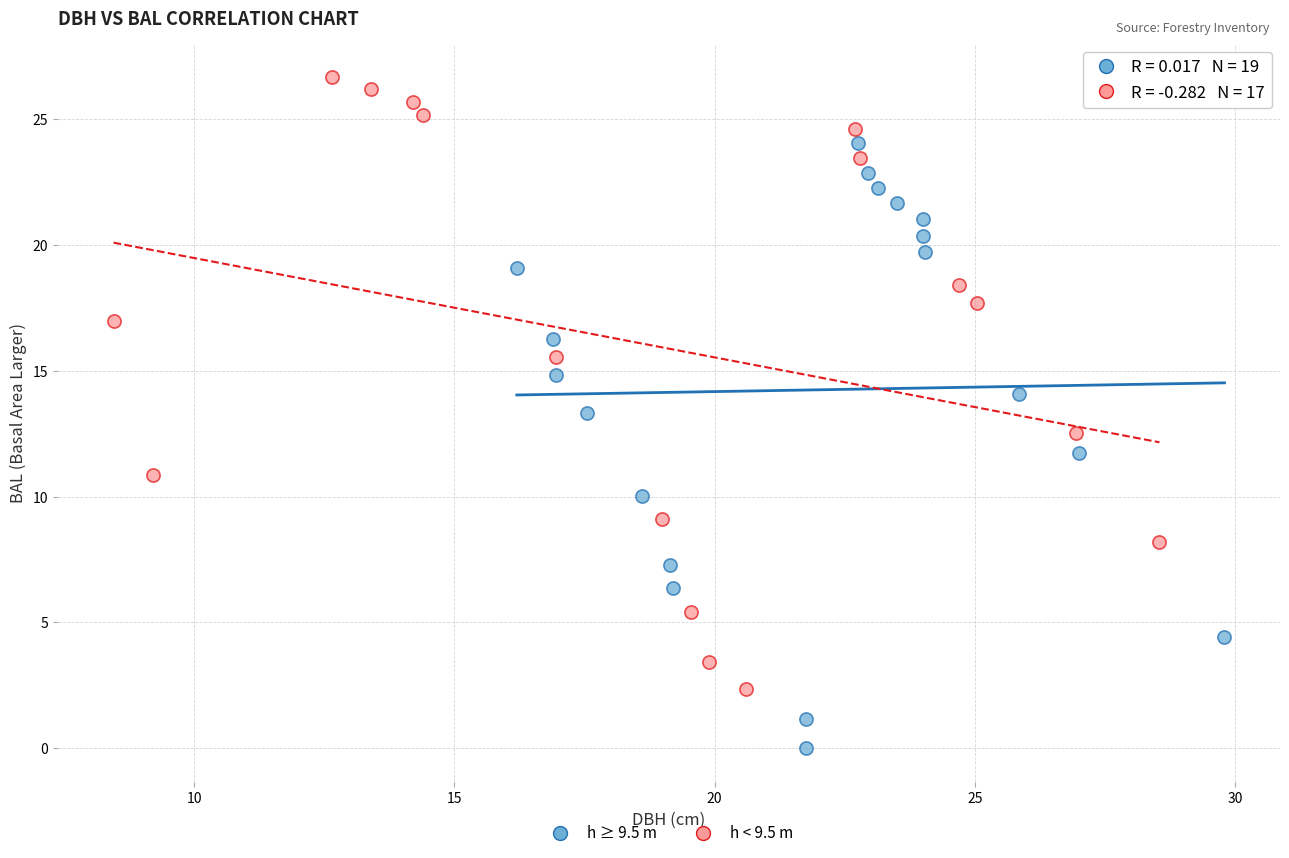

Which series contains the highest Y value?

h < 9.5 m